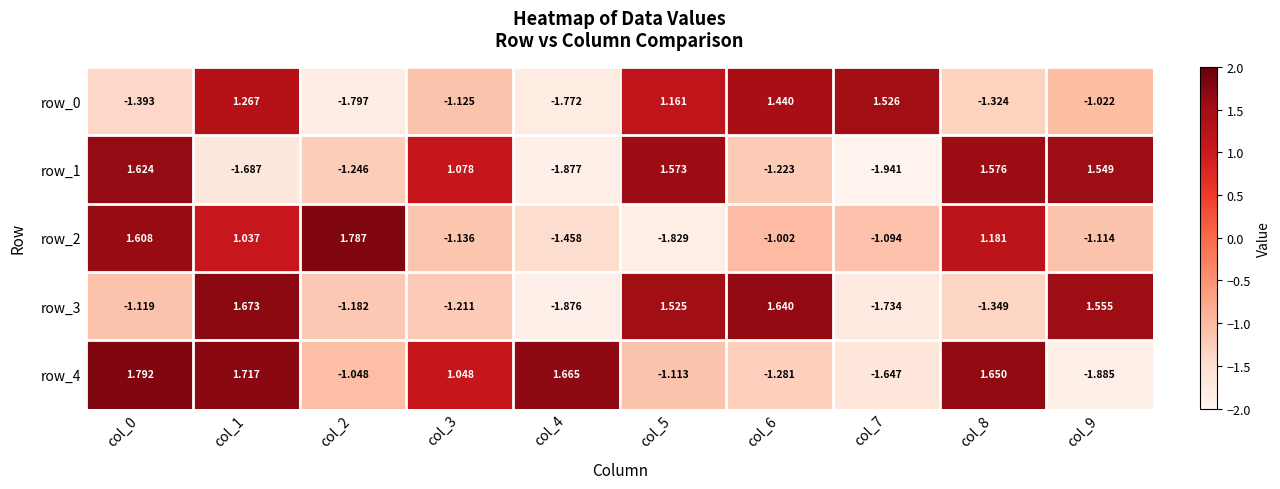

Rank the series at col_3 from highest to lowest value.

row_1, row_4, row_0, row_2, row_3